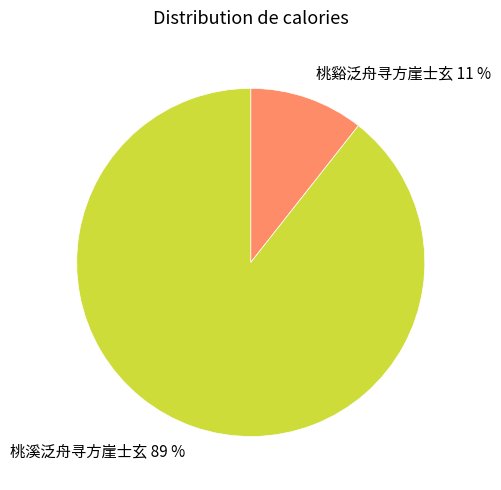

The 桃溪泛舟寻方崖士玄 slice represents 89% of the pie. True or false?

True